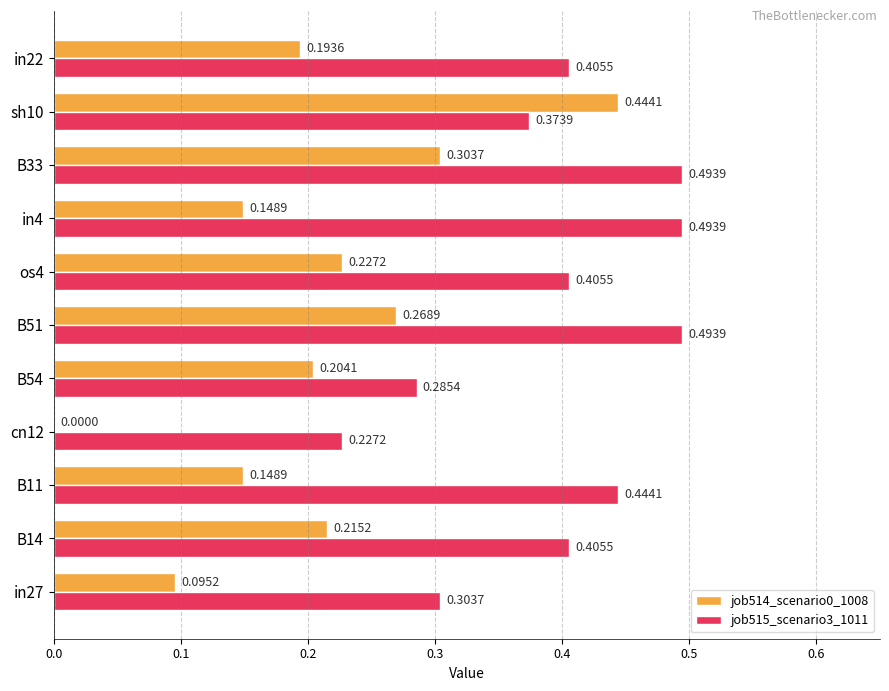

What is the sum of all job514_scenario0_1008 values?

2.2